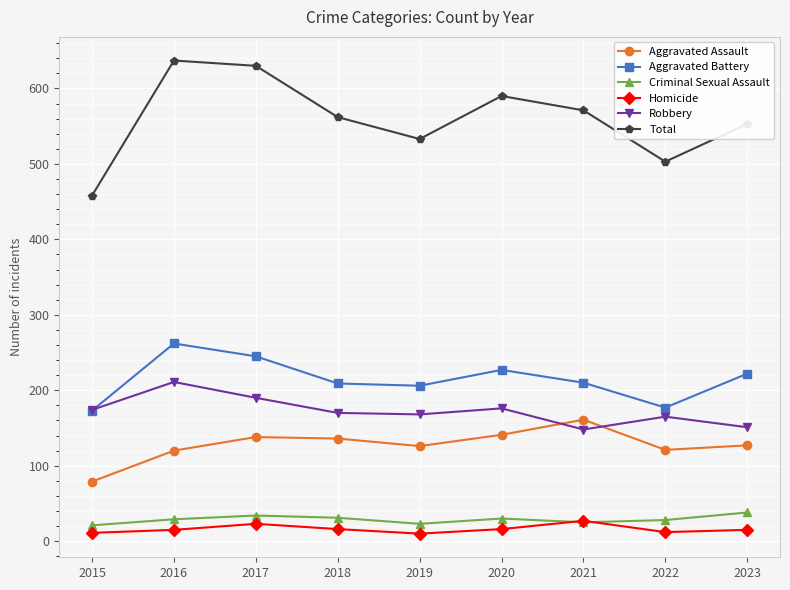

Which series changed the most between 2018 and 2022?

Total